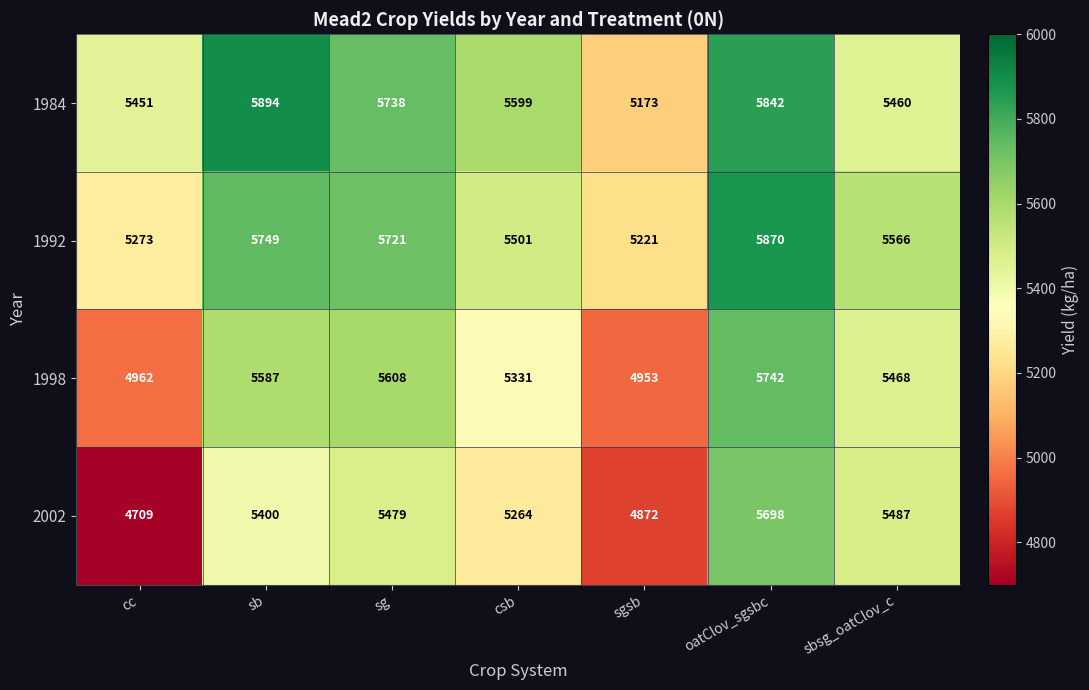

Which series has the largest range (max minus min)?

2002